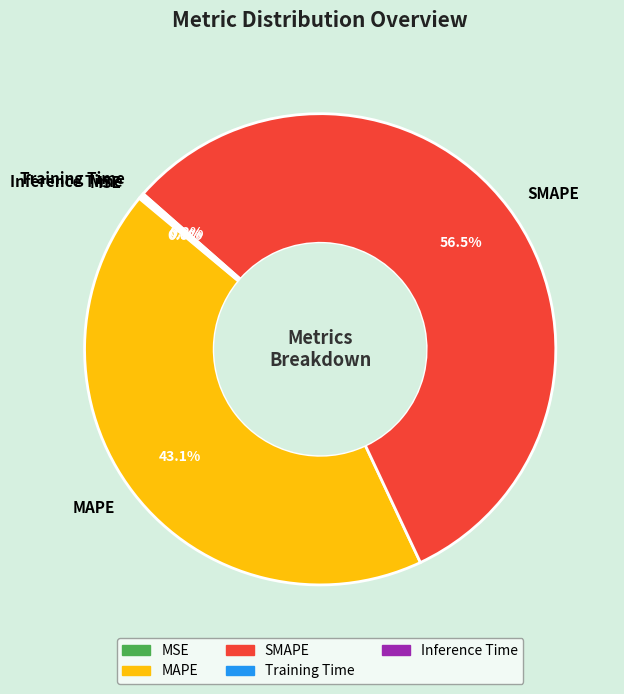

What is the majority slice?

SMAPE